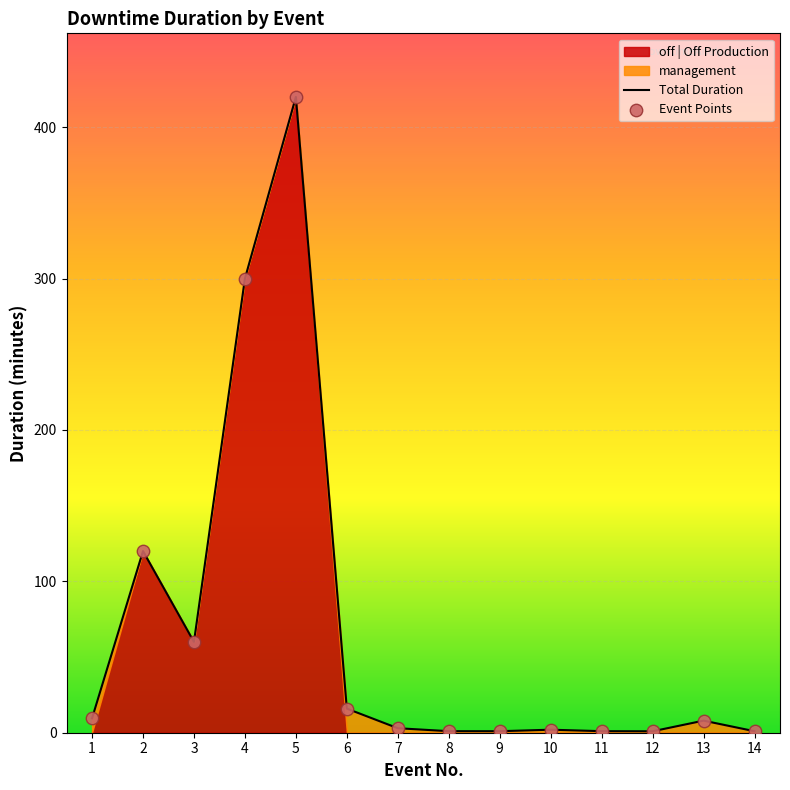

What is the change in value from 1 to 13?

-1.5